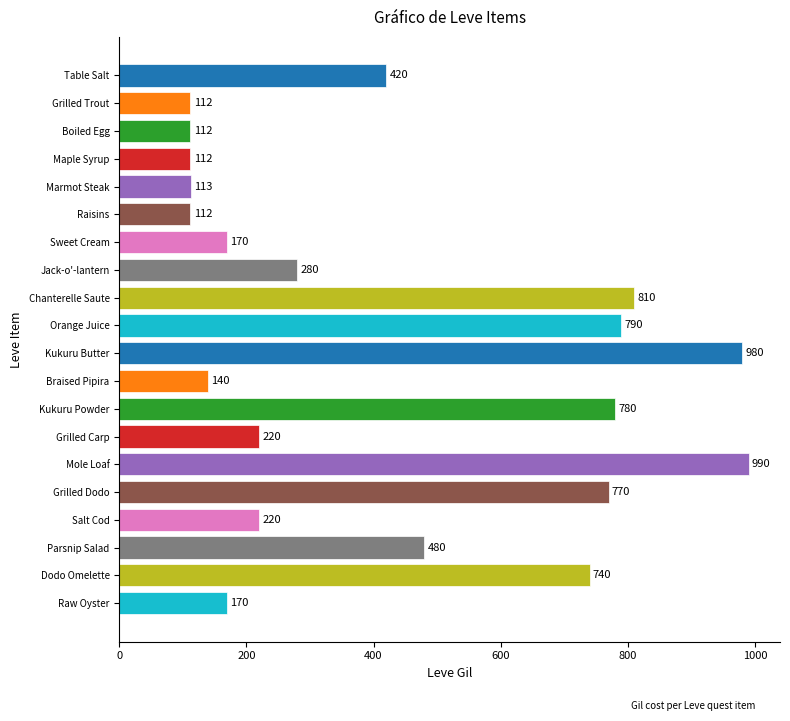

The value at Sweet Cream is 246. True or false?

False